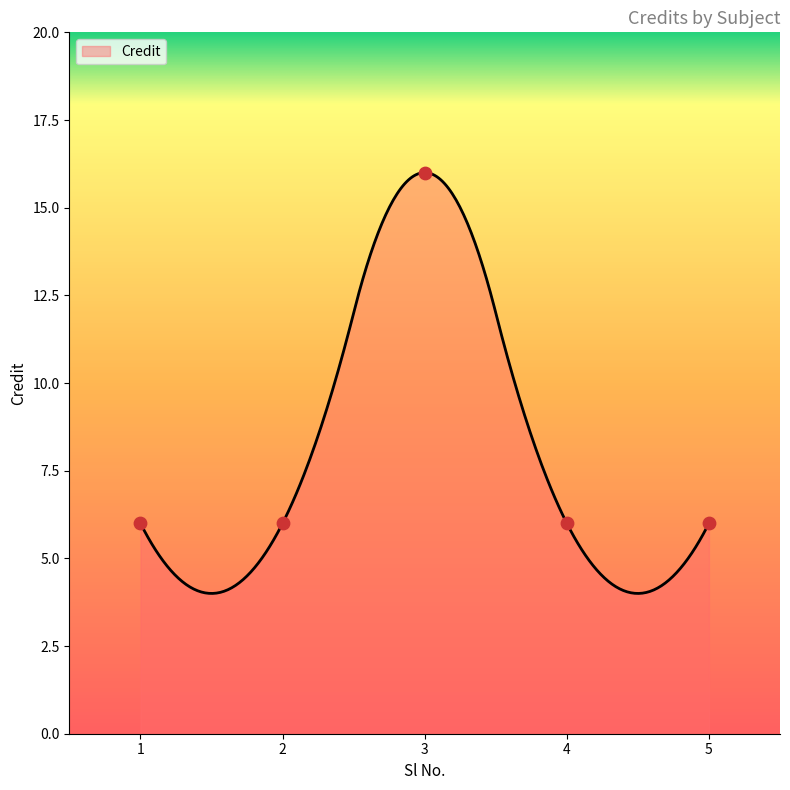

Which has a higher value, 5 or 4?

5